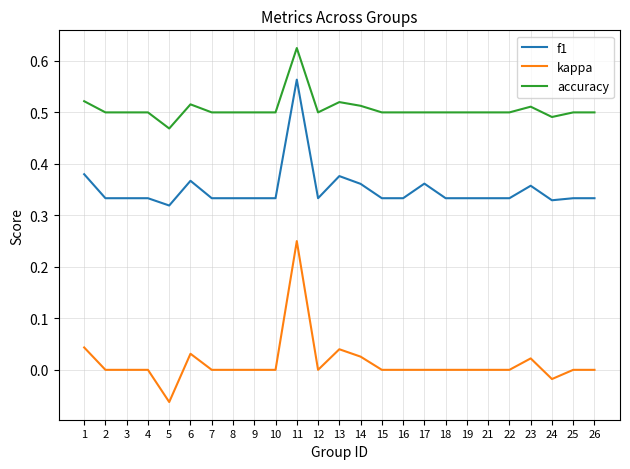

What is the difference between the accuracy values at 5 and 13?

0.1